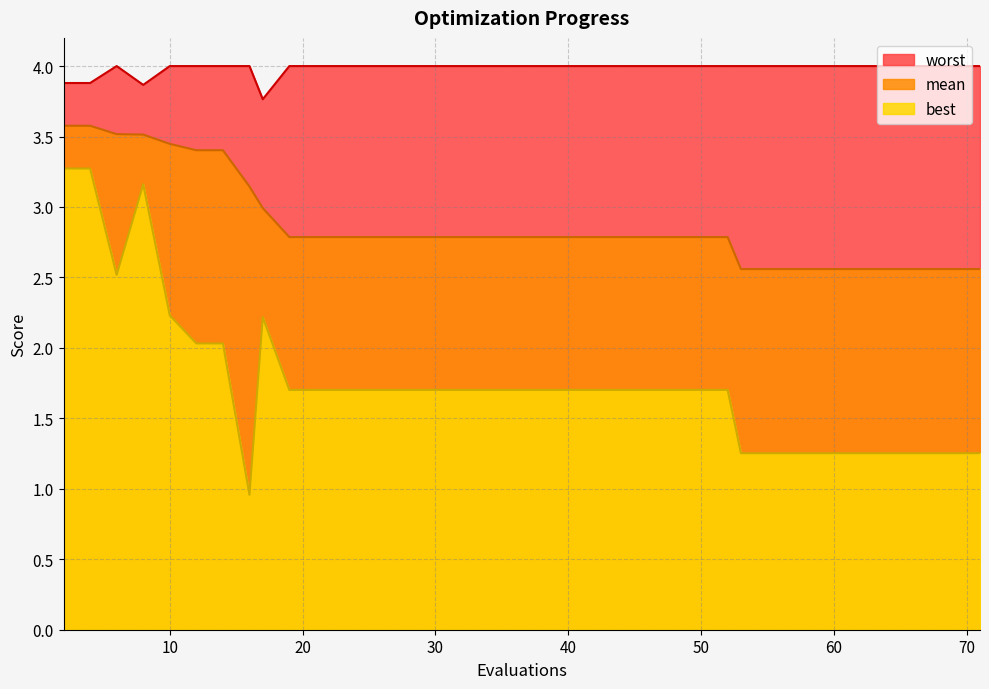

Reading left to right, extract all data points from this chart.

mean: 2=3.6	4=3.6	6=3.5	8=3.5	10=3.4	12=3.4	14=3.4	16=3.1	17=3.0	19=2.8	21=2.8	23=2.8	25=2.8	27=2.8	29=2.8	31=2.8	33=2.8	35=2.8	37=2.8	39=2.8	41=2.8	43=2.8	45=2.8	47=2.8	48=2.8	50=2.8	52=2.8	53=2.6	54=2.6	56=2.6	58=2.6	60=2.6	61=2.6	62=2.6	63=2.6	64=2.6	66=2.6	67=2.6	69=2.6	71=2.6
best: 2=3.3	4=3.3	6=2.5	8=3.2	10=2.2	12=2.0	14=2.0	16=1.0	17=2.2	19=1.7	21=1.7	23=1.7	25=1.7	27=1.7	29=1.7	31=1.7	33=1.7	35=1.7	37=1.7	39=1.7	41=1.7	43=1.7	45=1.7	47=1.7	48=1.7	50=1.7	52=1.7	53=1.3	54=1.3	56=1.3	58=1.3	60=1.3	61=1.3	62=1.3	63=1.3	64=1.3	66=1.3	67=1.3	69=1.3	71=1.3
worst: 2=3.9	4=3.9	6=4.0	8=3.9	10=4.0	12=4.0	14=4.0	16=4.0	17=3.8	19=4.0	21=4.0	23=4.0	25=4.0	27=4.0	29=4.0	31=4.0	33=4.0	35=4.0	37=4.0	39=4.0	41=4.0	43=4.0	45=4.0	47=4.0	48=4.0	50=4.0	52=4.0	53=4.0	54=4.0	56=4.0	58=4.0	60=4.0	61=4.0	62=4.0	63=4.0	64=4.0	66=4.0	67=4.0	69=4.0	71=4.0